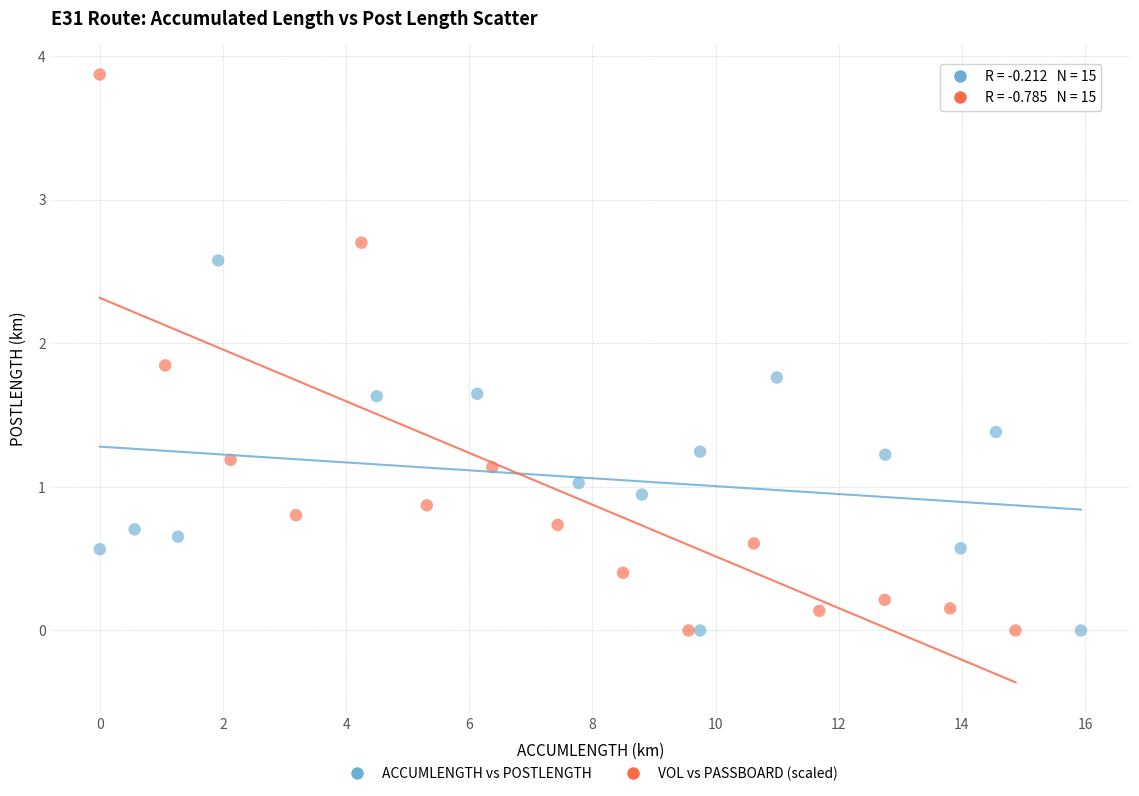

Which series contains the highest Y value?

VOL vs PASSBOARD (scaled)